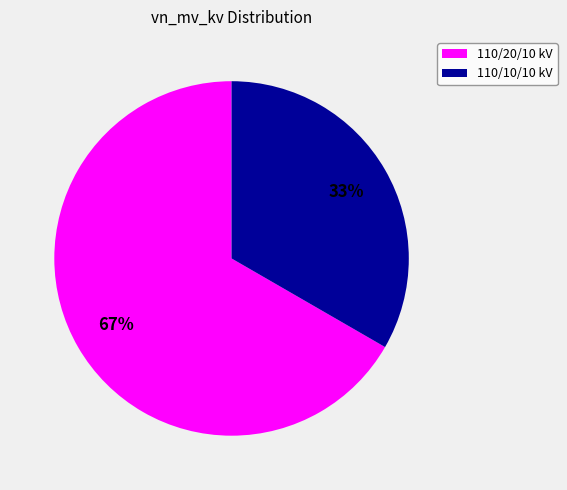

Which has a higher value, 110/10/10 kV or 110/20/10 kV?

110/20/10 kV